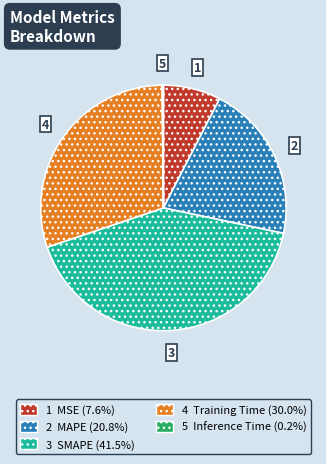

Is there any slice that represents more than half of the pie?

No